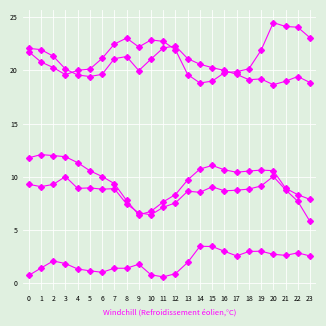

Reading left to right, what are all the values shown in this chart?

ATT8: 0.7	1.4	2.1	1.9	1.3	1.2	1.0	1.4	1.4	1.8	0.8	0.6	0.9	2.0	3.5	3.5	3.0	2.6	3.0	3.0	2.7	2.6	2.9	2.6
ATT9: 21.7	20.8	20.3	19.6	20.0	20.1	21.1	22.5	23.0	22.2	22.8	22.7	21.9	19.6	18.8	19.0	19.8	19.9	20.1	21.9	24.5	24.1	24.0	23.1
ATT10: 11.8	12.1	12.0	11.9	11.3	10.6	10.0	9.4	7.8	6.4	6.8	7.6	8.3	9.7	10.7	11.1	10.7	10.4	10.5	10.6	10.6	8.9	8.3	7.9
ATT11: 22.1	21.9	21.3	20.1	19.6	19.4	19.6	21.1	21.3	20.0	21.1	22.1	22.3	21.1	20.6	20.3	20.0	19.6	19.1	19.2	18.6	19.0	19.4	18.9
ATT12: 9.3	9.1	9.3	10.0	8.9	9.0	8.8	8.9	7.4	6.6	6.4	7.1	7.6	8.7	8.5	9.1	8.7	8.7	8.8	9.1	10.0	8.8	7.7	5.8